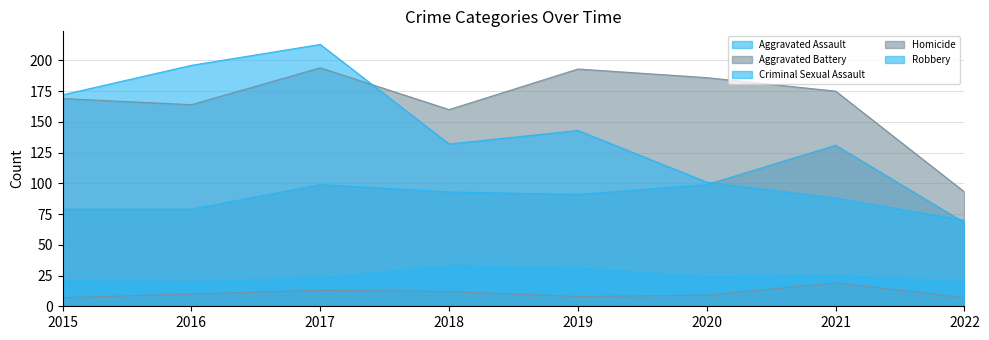

In Aggravated Battery, how many points are lower than both neighbors (excluding endpoints)?

2